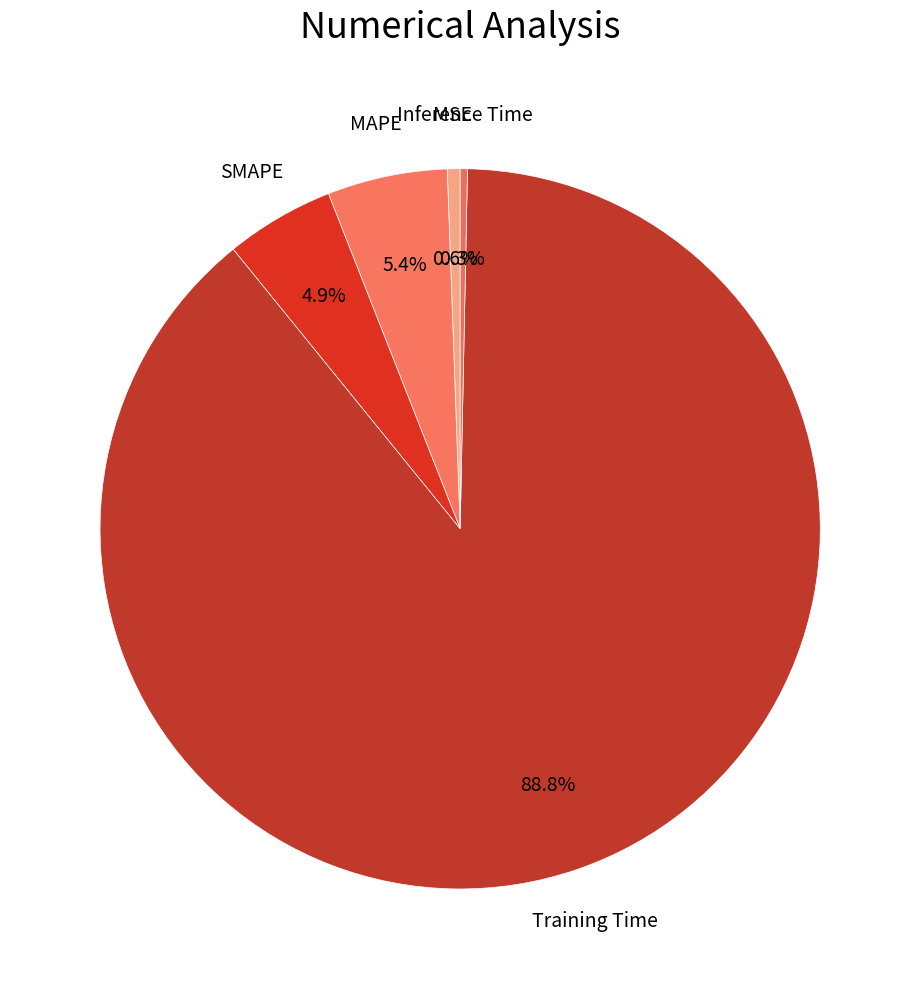

Rank the categories by value from highest to lowest.

Training Time, MAPE, SMAPE, MSE, Inference Time